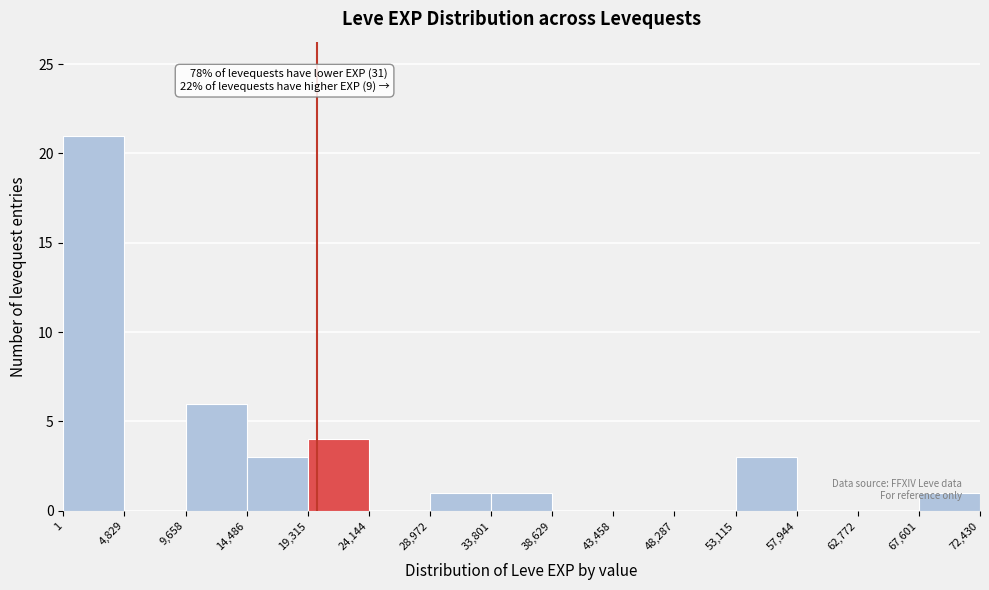

Which range on the x-axis has the tallest bar?

1 to 4,829